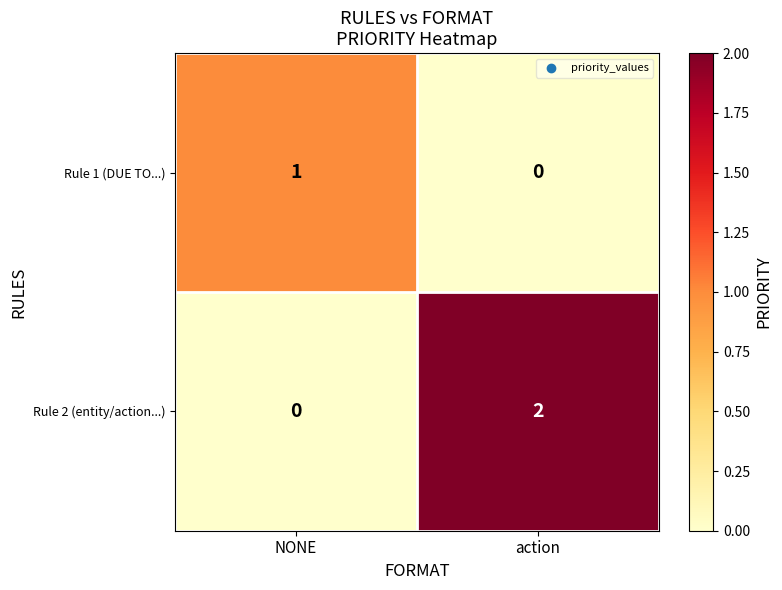

Which series has the largest total across all categories?

Rule 2 (entity/action...)